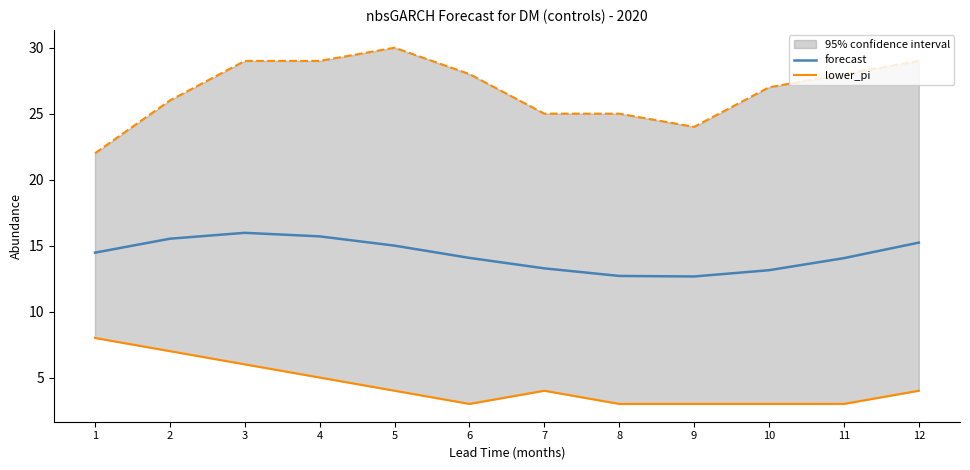

Reading left to right, extract all data points from this chart.

forecast: 14.5	15.5	16.0	15.7	15.0	14.1	13.3	12.7	12.7	13.1	14.0	15.2
lower_pi: 8.0	7.0	6.0	5.0	4.0	3.0	4.0	3.0	3.0	3.0	3.0	4.0